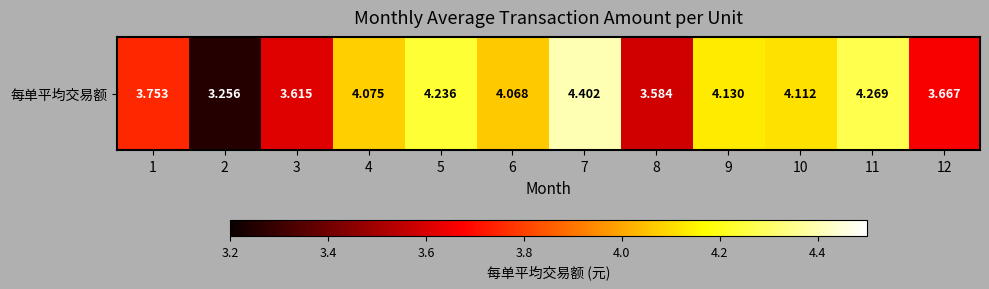

What is the average value?

3.9